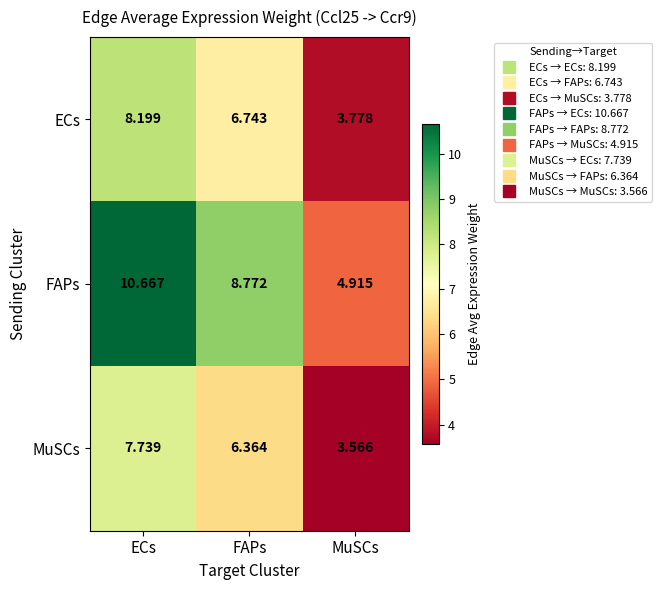

Which series has the widest spread of values?

FAPs